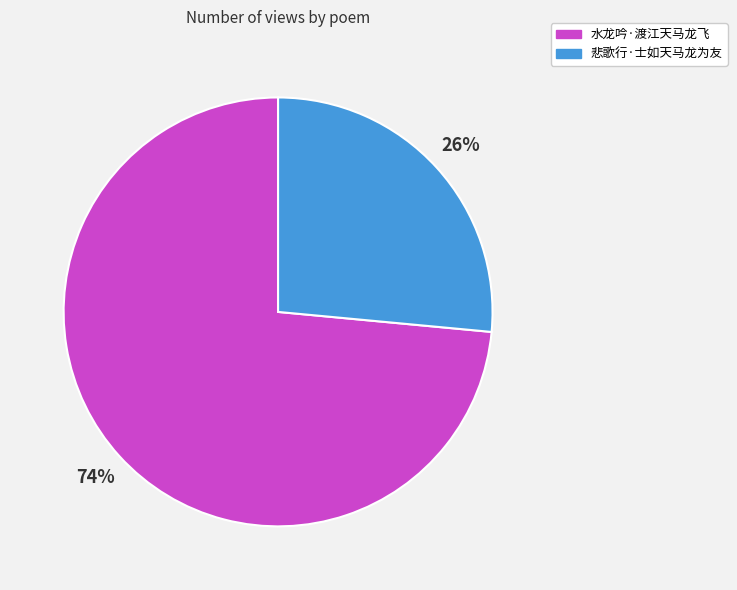

To the nearest percent, what percentage of the pie is 水龙吟·渡江天马龙飞?

74%